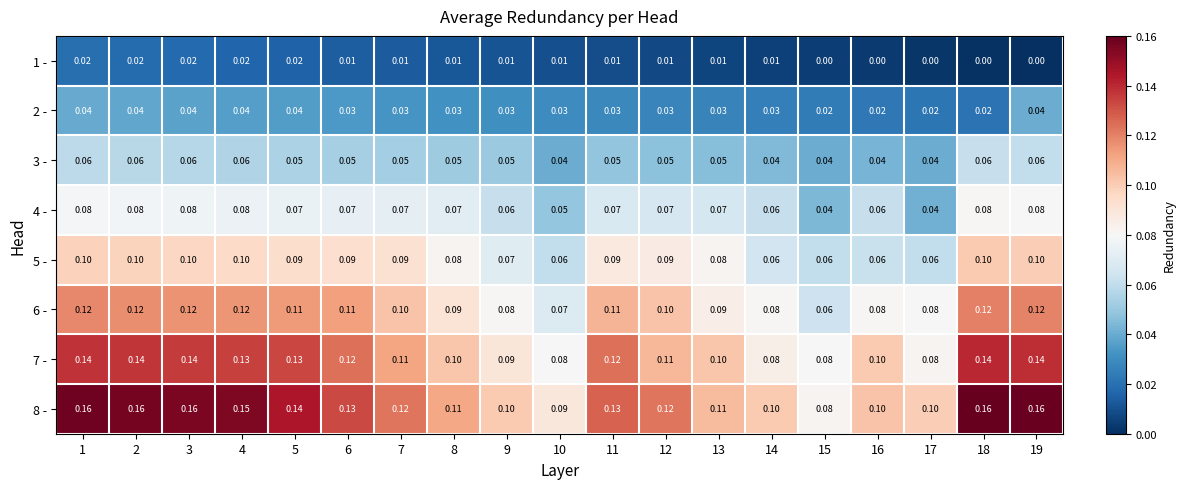

Is the value of 5 - at 18 greater than the value of 4 - at 1?

Yes